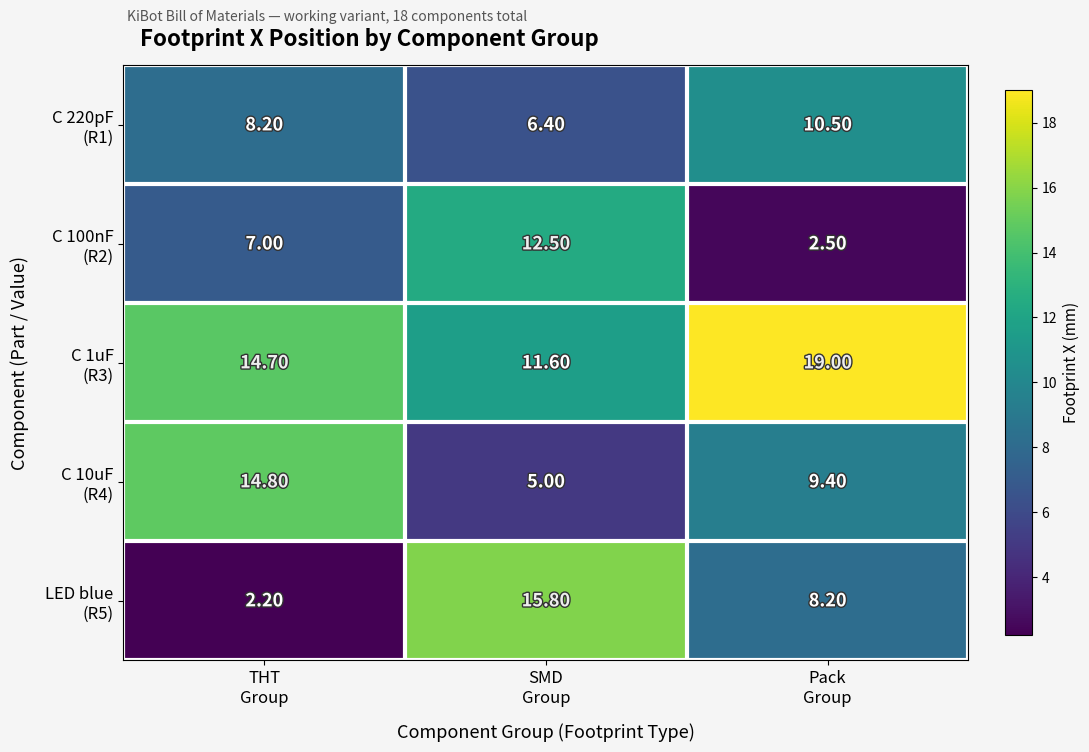

How many series are shown in this chart?

5